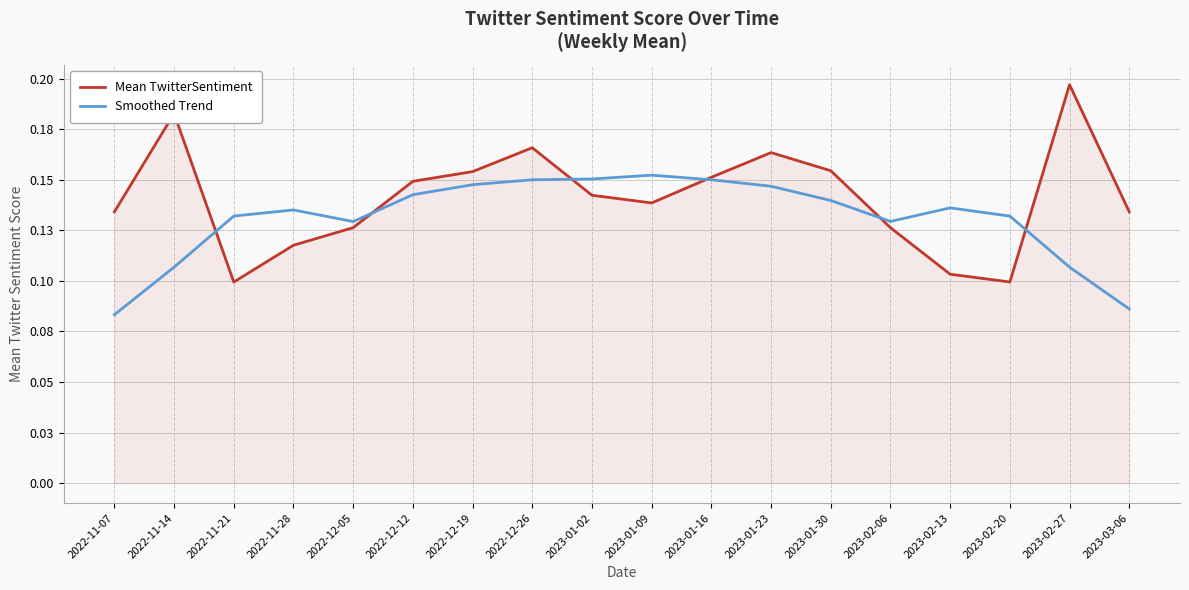

Is the value of Mean TwitterSentiment at 2022-12-26 greater than the value of Smoothed Trend at 2023-01-30?

Yes